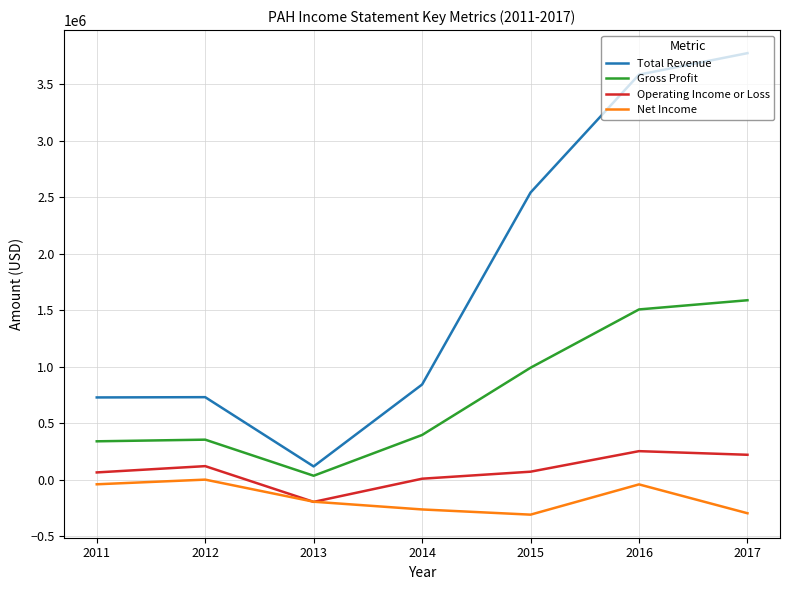

The value of Gross Profit at 2011 is 340500. True or false?

True